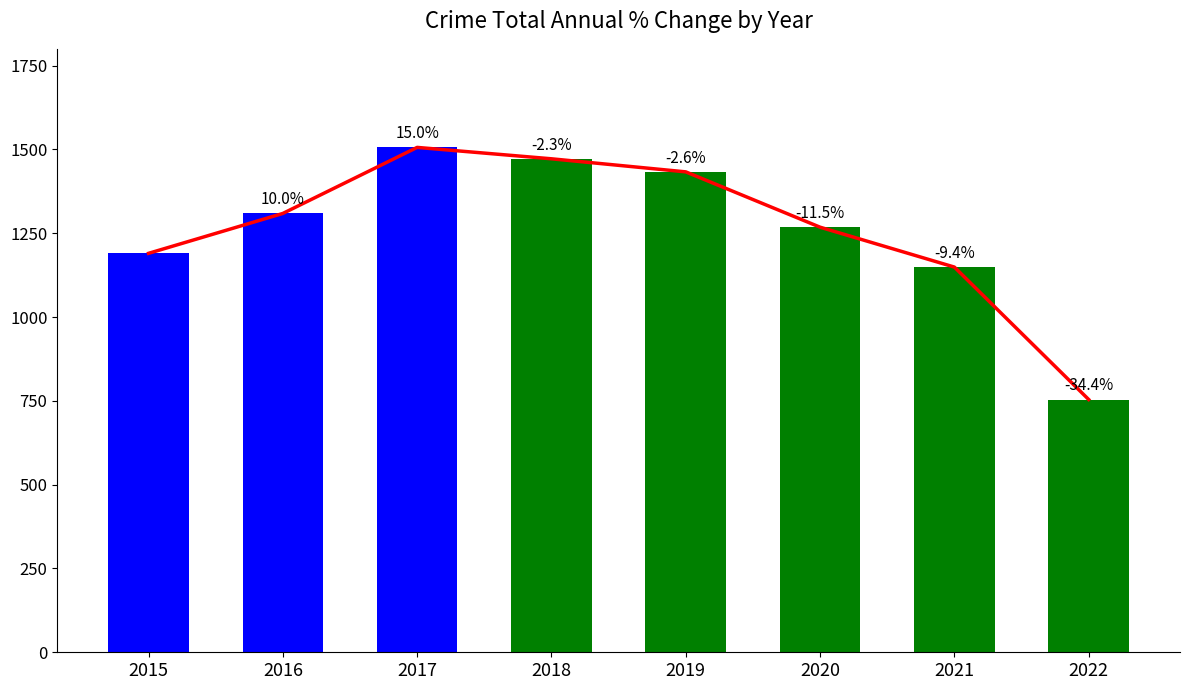

Count the number of values greater than 1309.

3